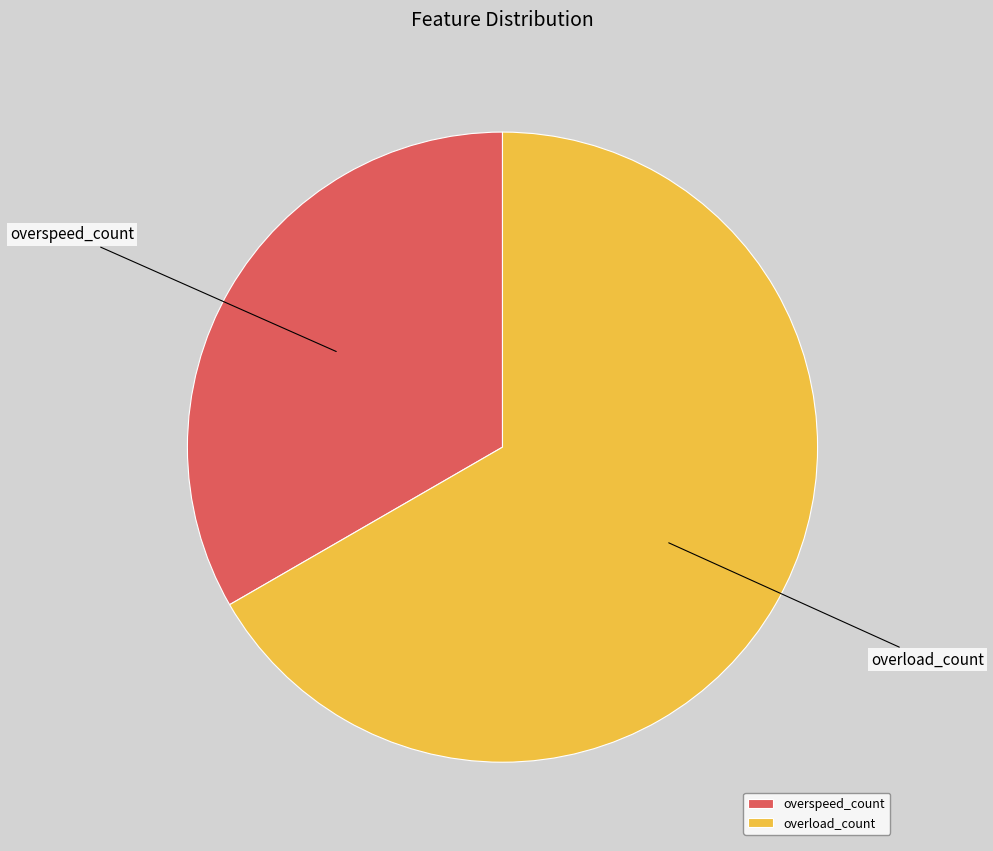

Is the sum of overspeed_count and overload_count greater than half?

Yes